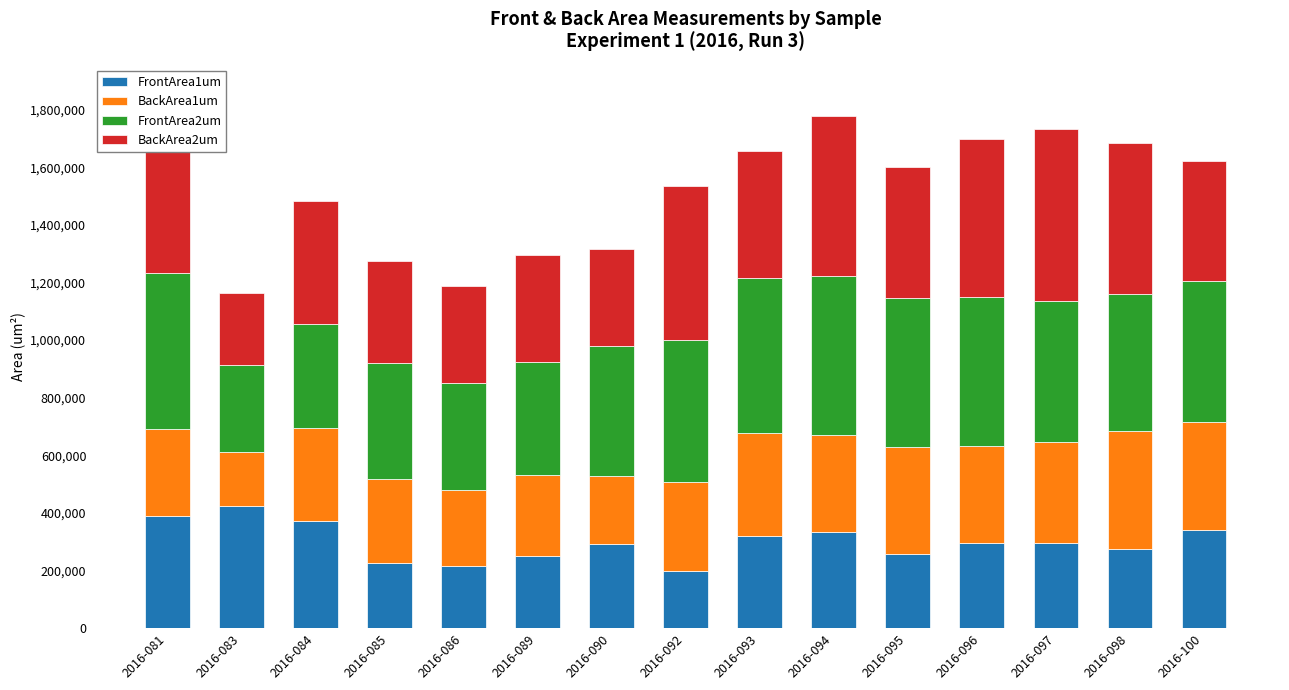

What is the total value across all series at 2016-085?

1273707.4